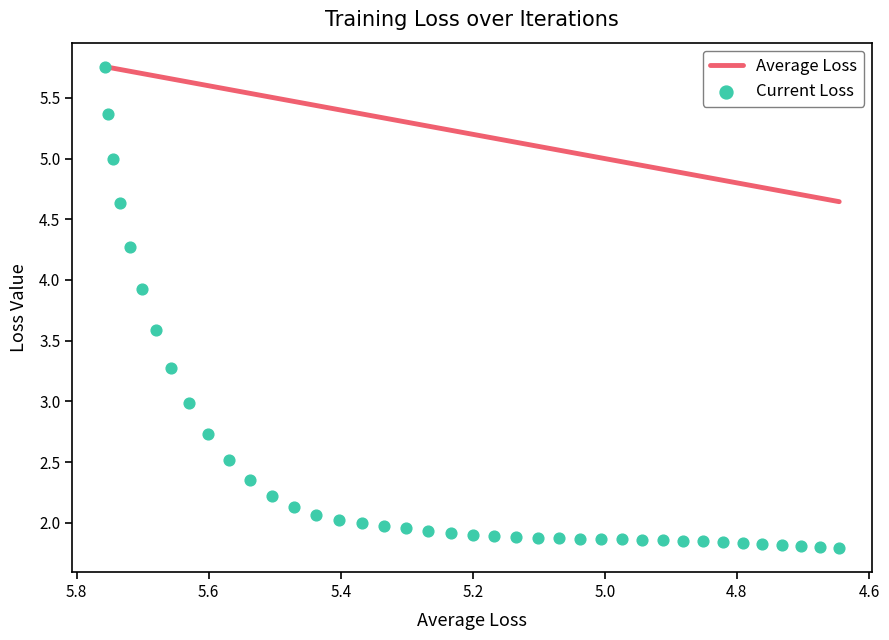

Which series contains the lowest Y value?

Current Loss